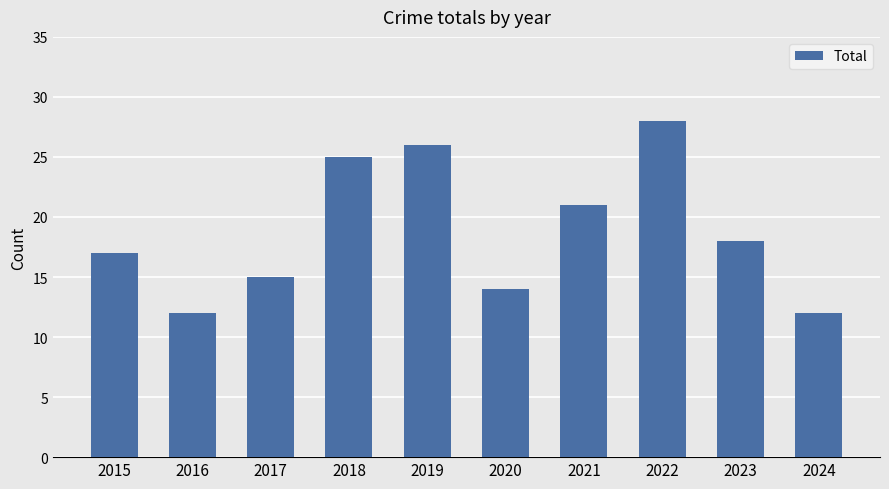

What is the difference between the maximum and minimum values?

16